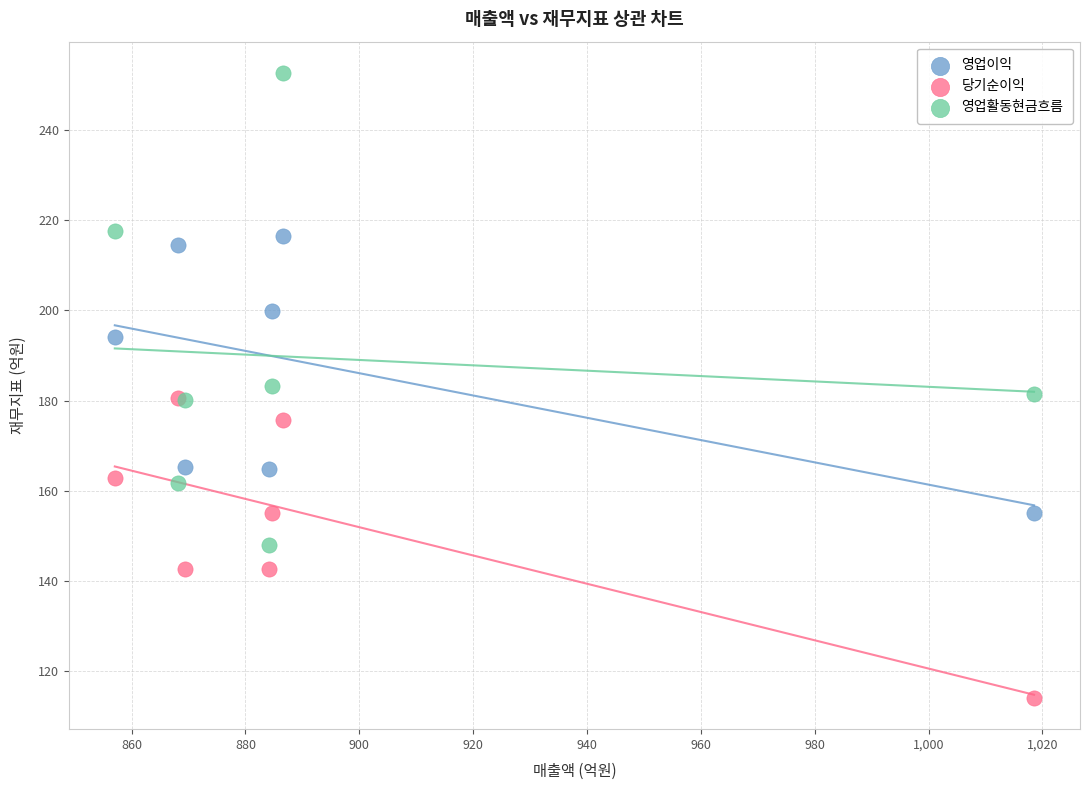

In the 영업이익 series, what Y value is closest to 185?

194.2